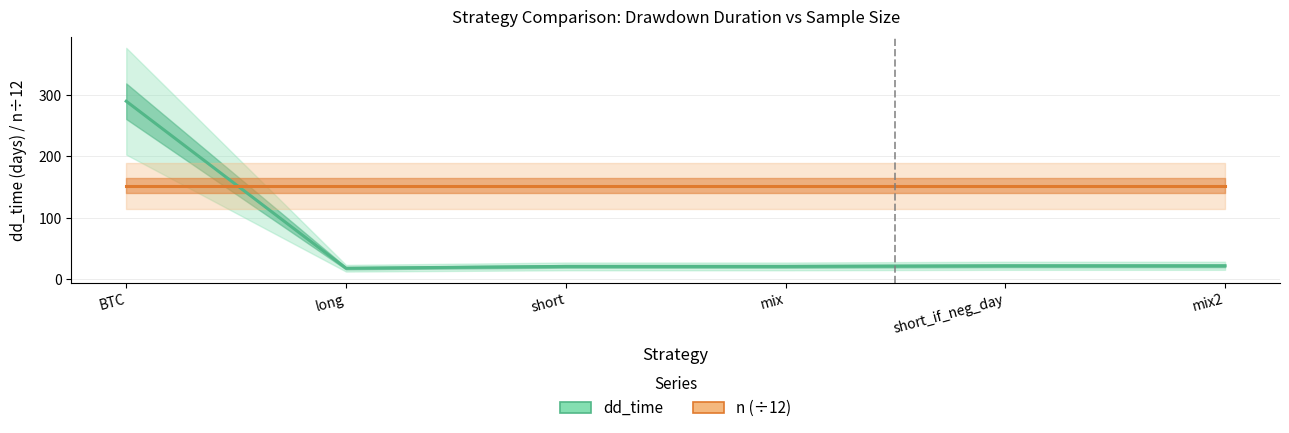

Is the value of n (÷12) at mix2 greater than the value of dd_time at short_if_neg_day?

Yes